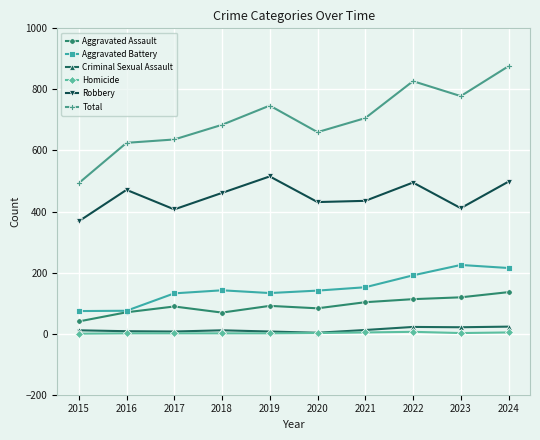

True or false: Criminal Sexual Assault and Robbery intersect in this chart.

False